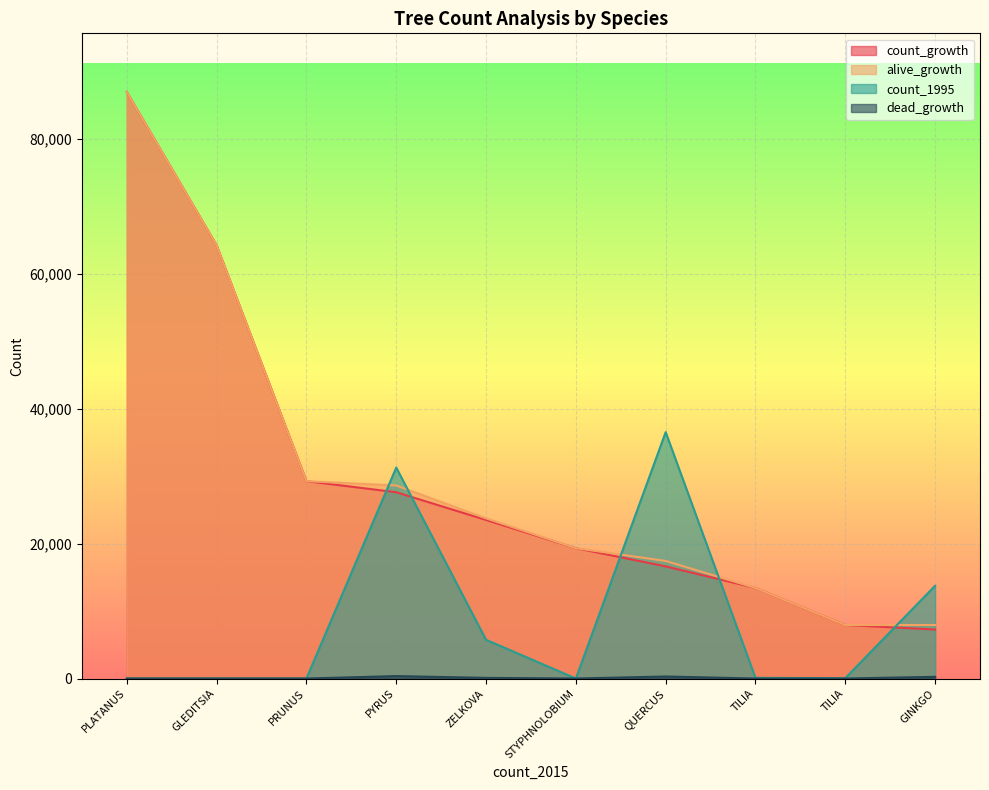

What are all the series names shown in the legend?

count_growth, alive_growth, count_1995, dead_growth